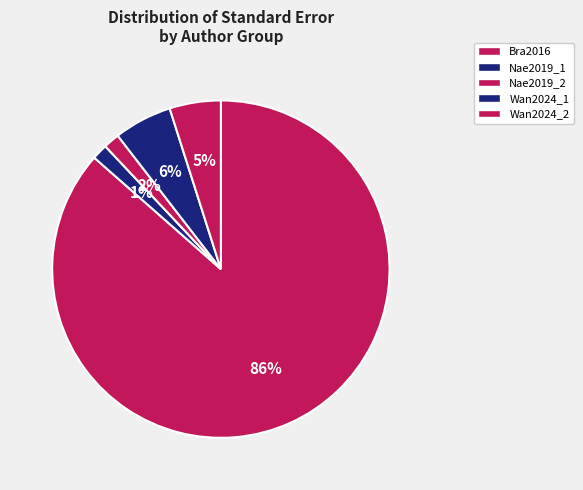

How many slices are in this pie chart?

5